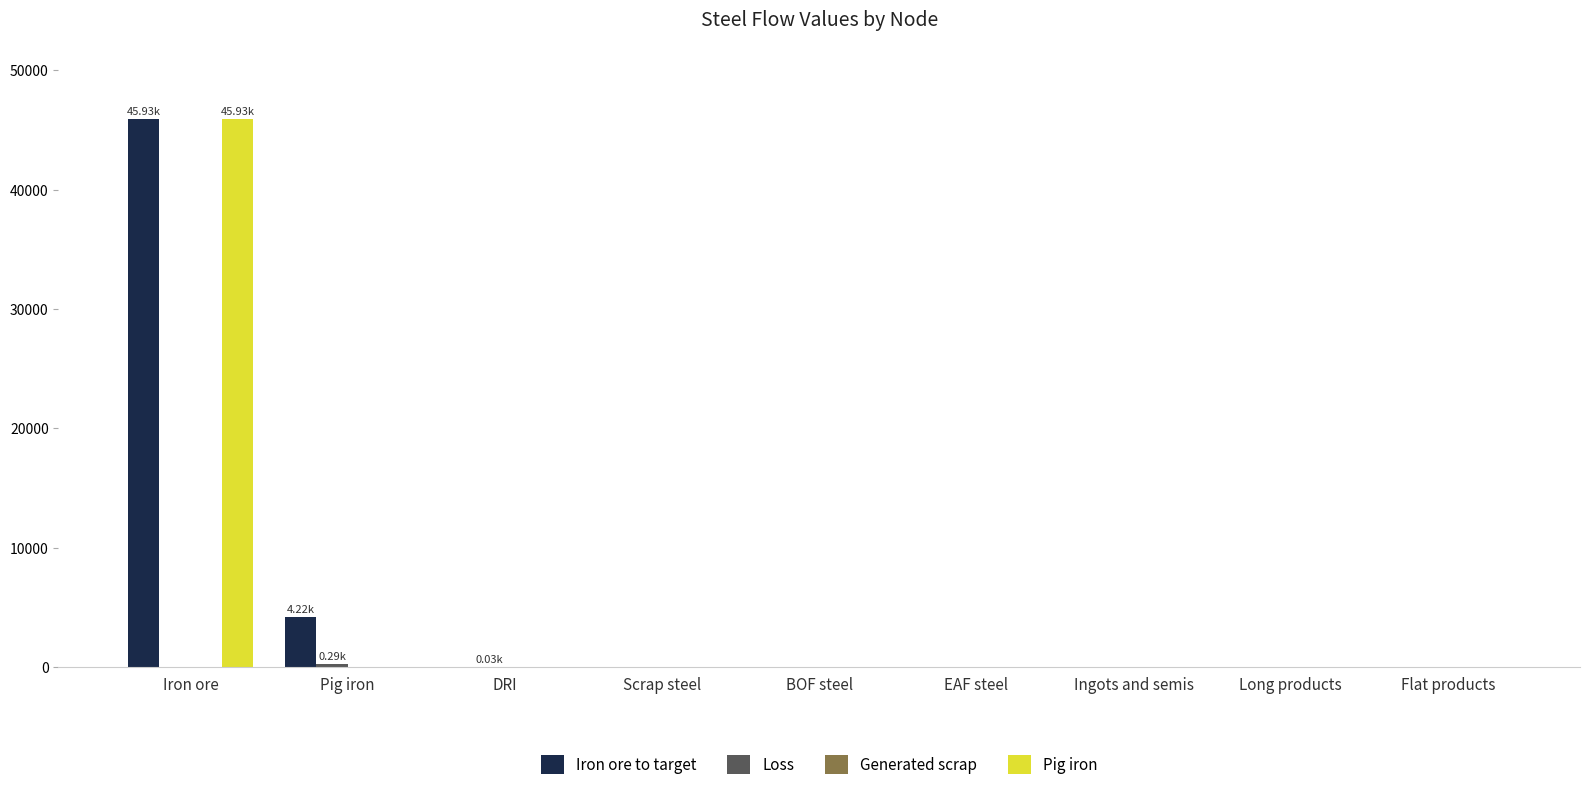

At which category is the sum across all series the highest?

Iron ore